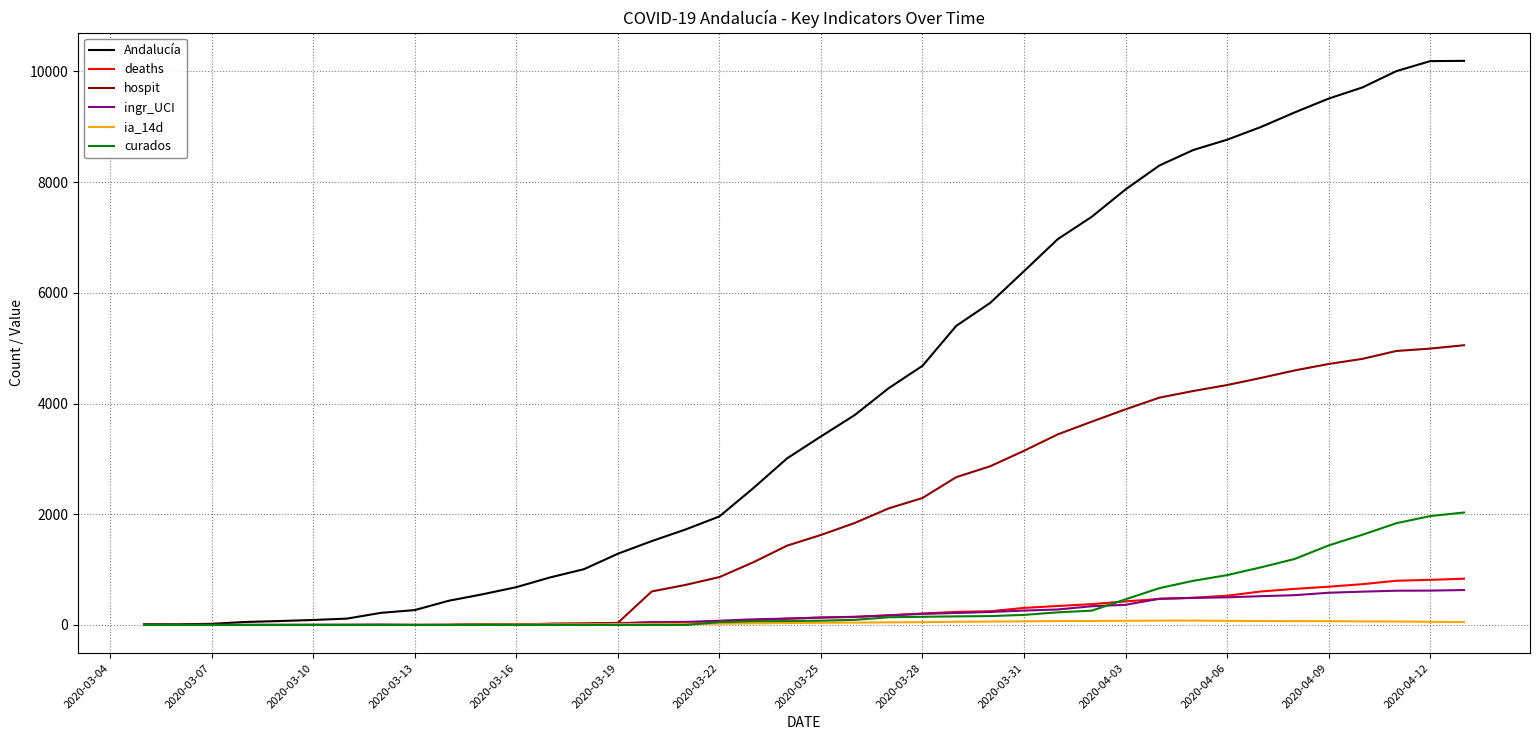

Which series has the widest spread of values?

Andalucía